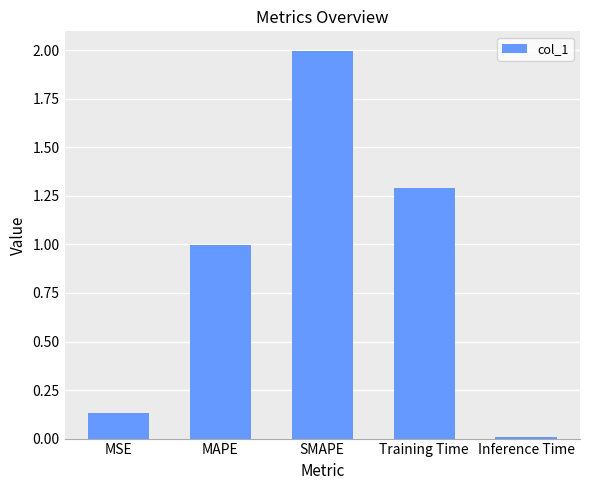

What position from the right is MAPE?

4